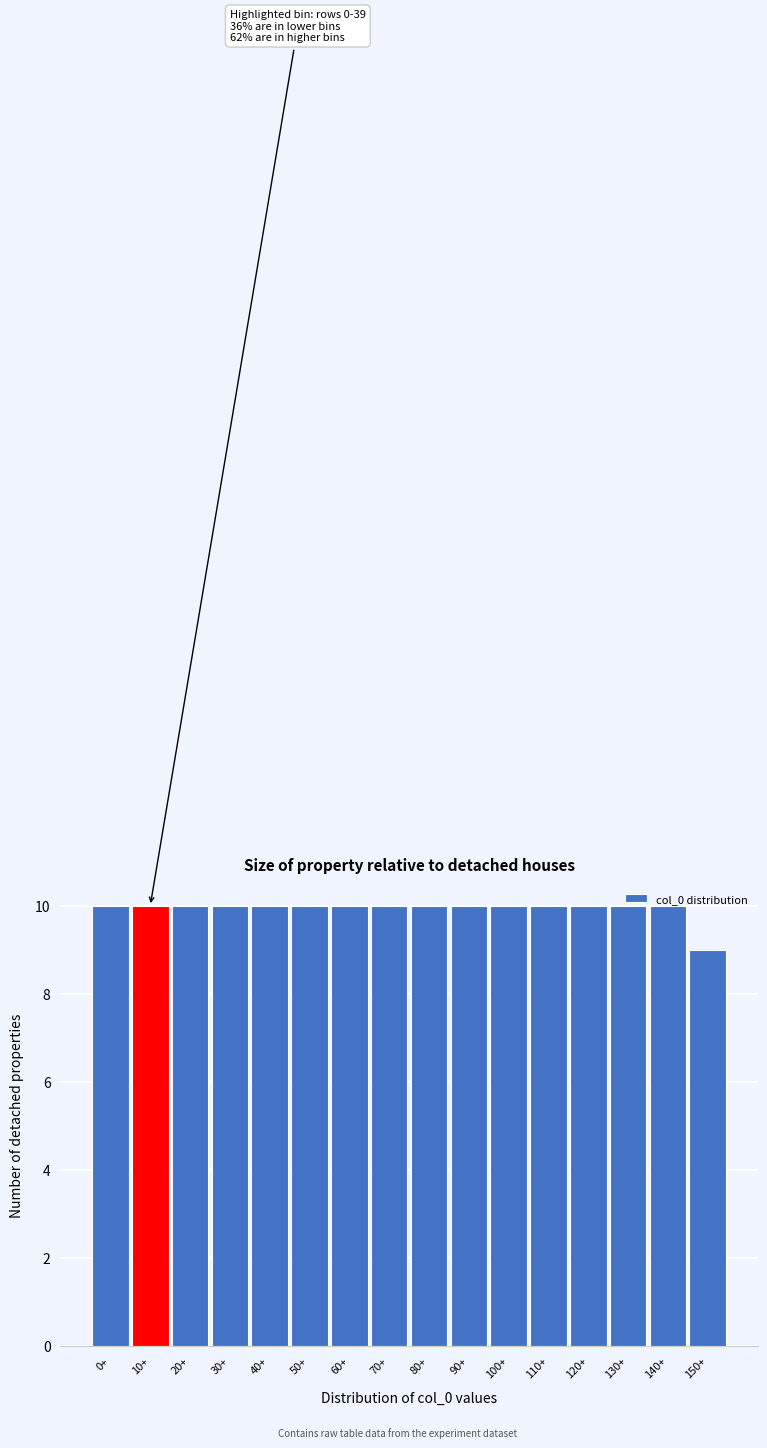

What is the sum of the values at 130+ and 90+?

20